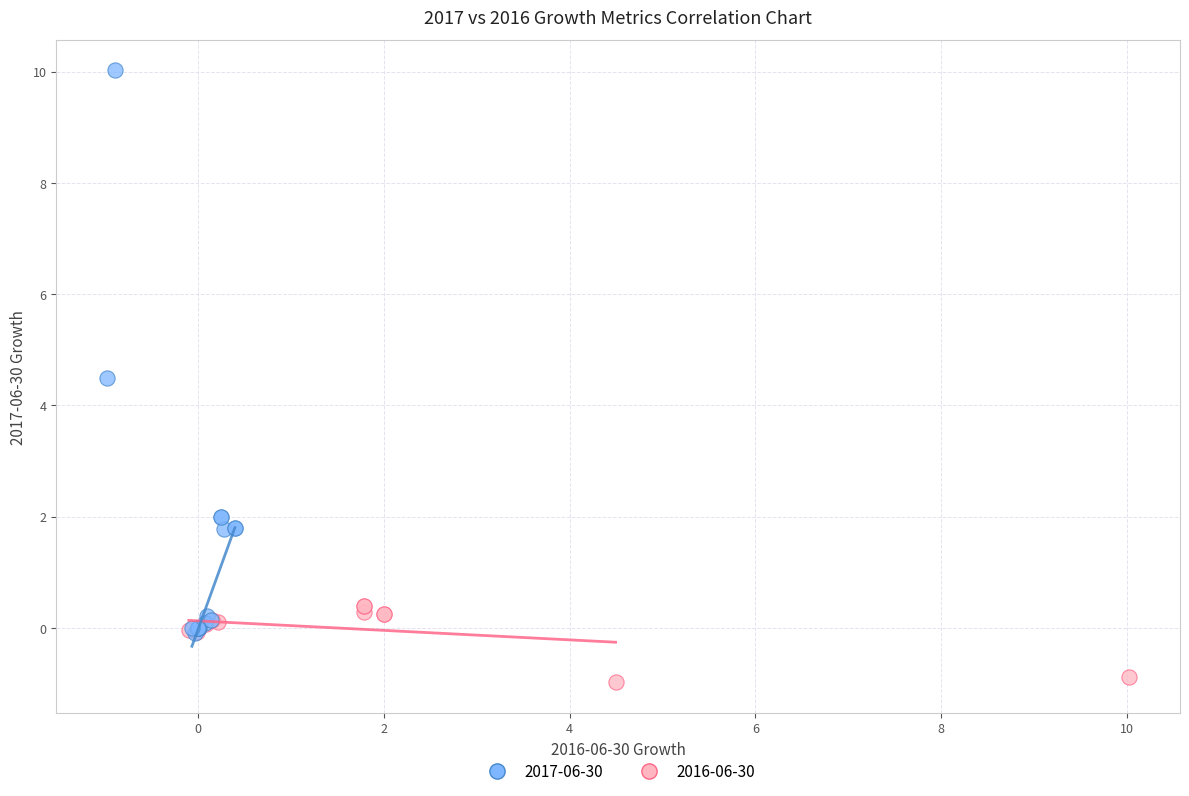

Which series reaches the minimum Y coordinate?

2016-06-30